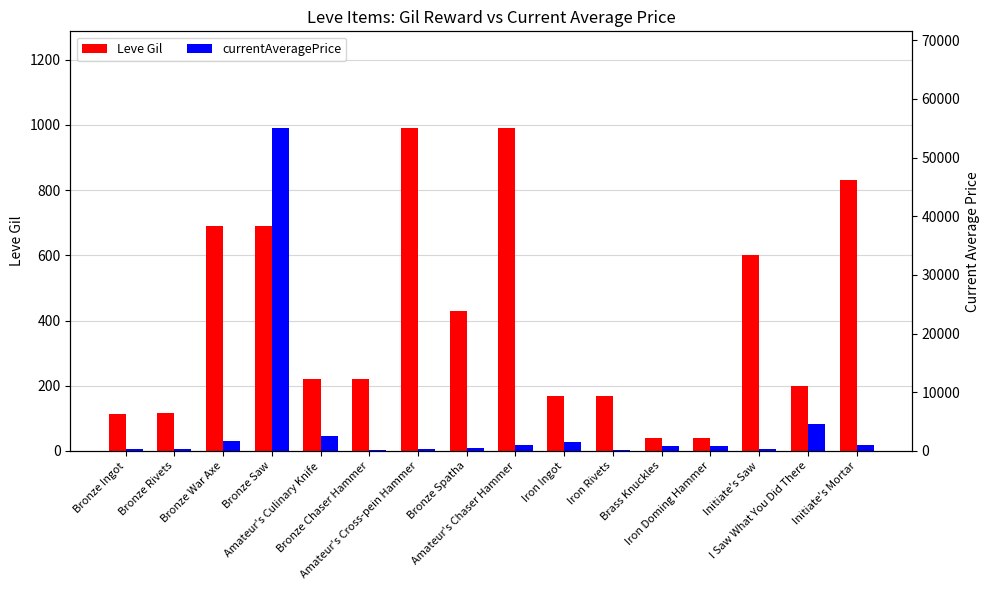

True or false: Leve Gil has a value of 830 at Initiate's Mortar.

True